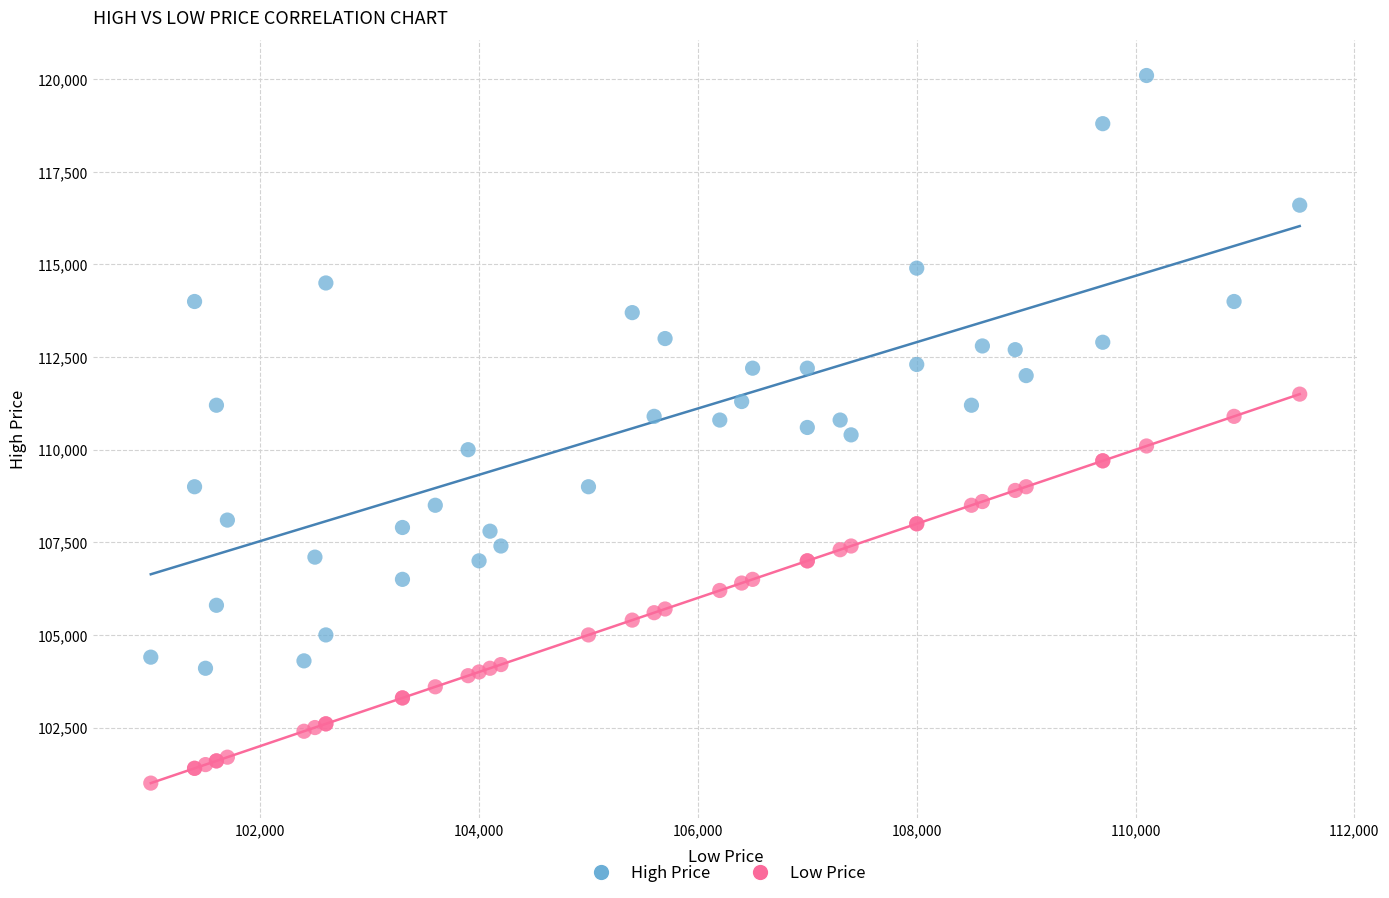

What are all the series names shown in the legend?

High Price, Low Price